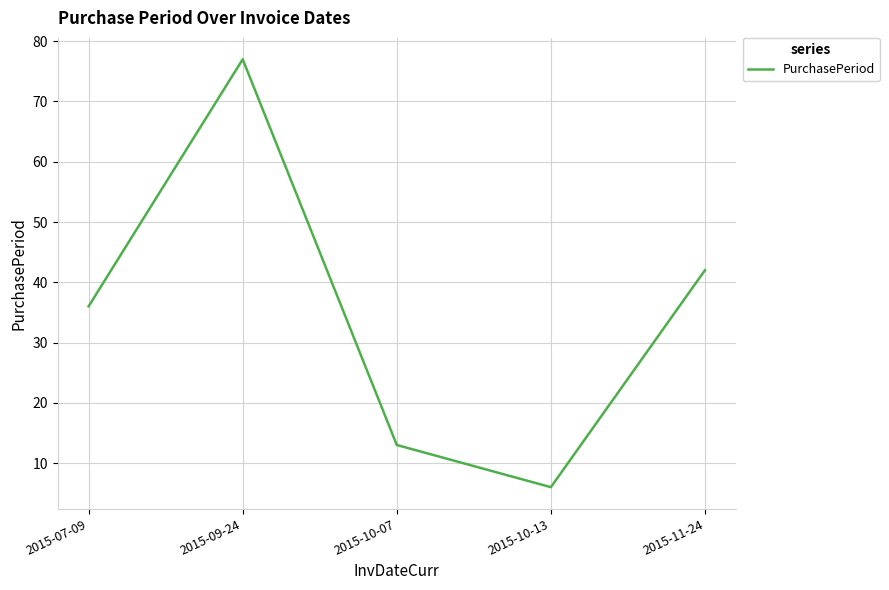

Which label corresponds to the largest value in the chart?

2015-09-24